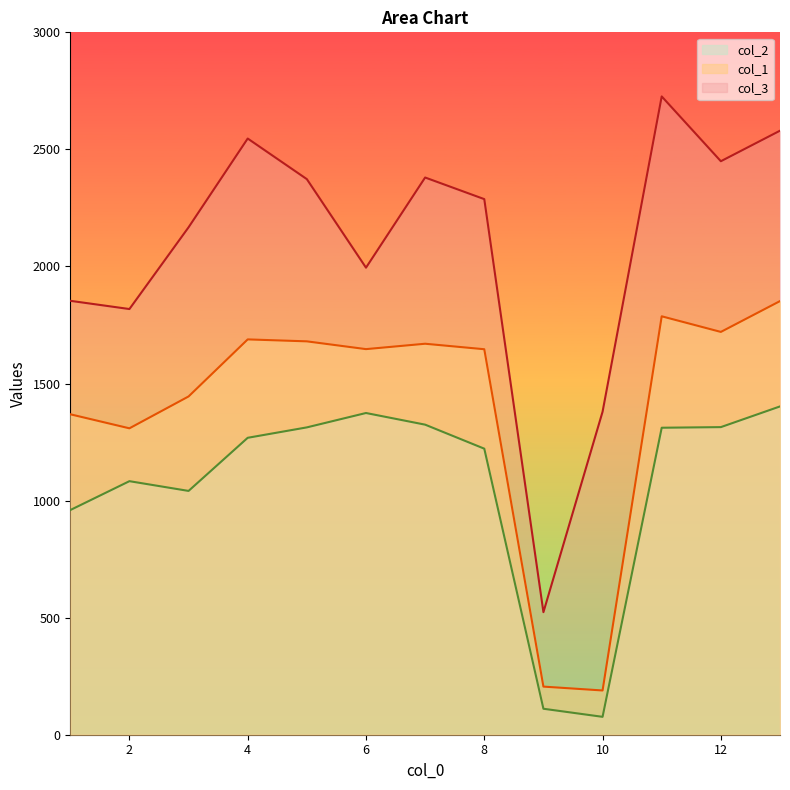

At which category does col_2 reach its first local peak?

2